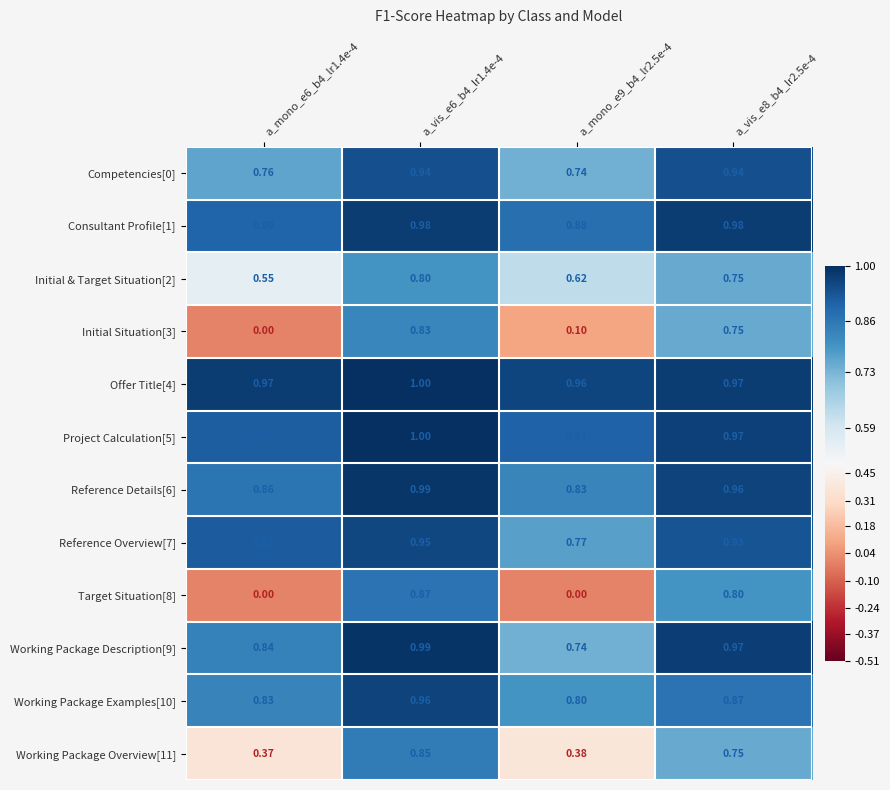

What is the maximum value shown in the chart?

1.0